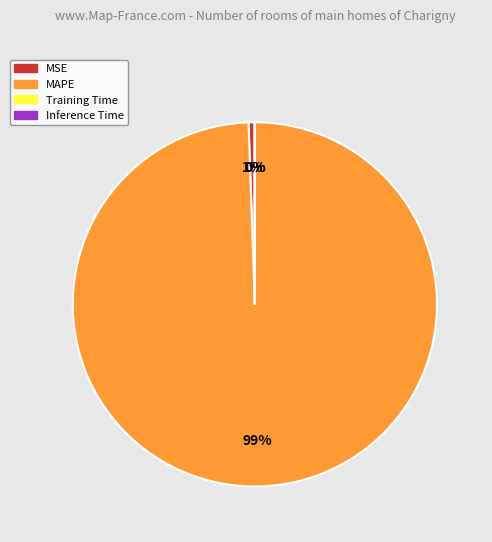

Does any single category account for the majority?

Yes